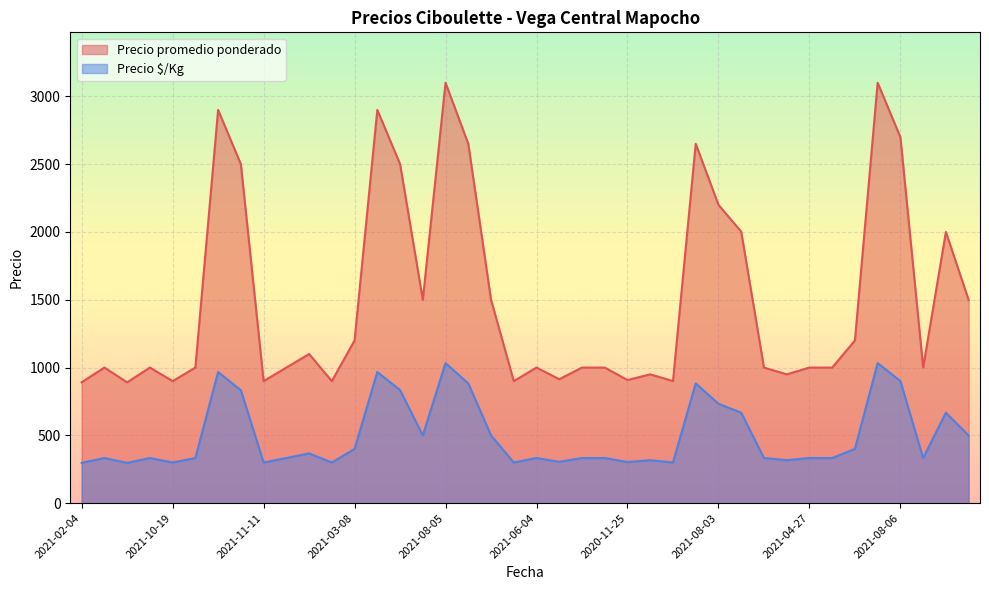

True or false: Precio promedio ponderado and Precio $/Kg cross at least once.

False